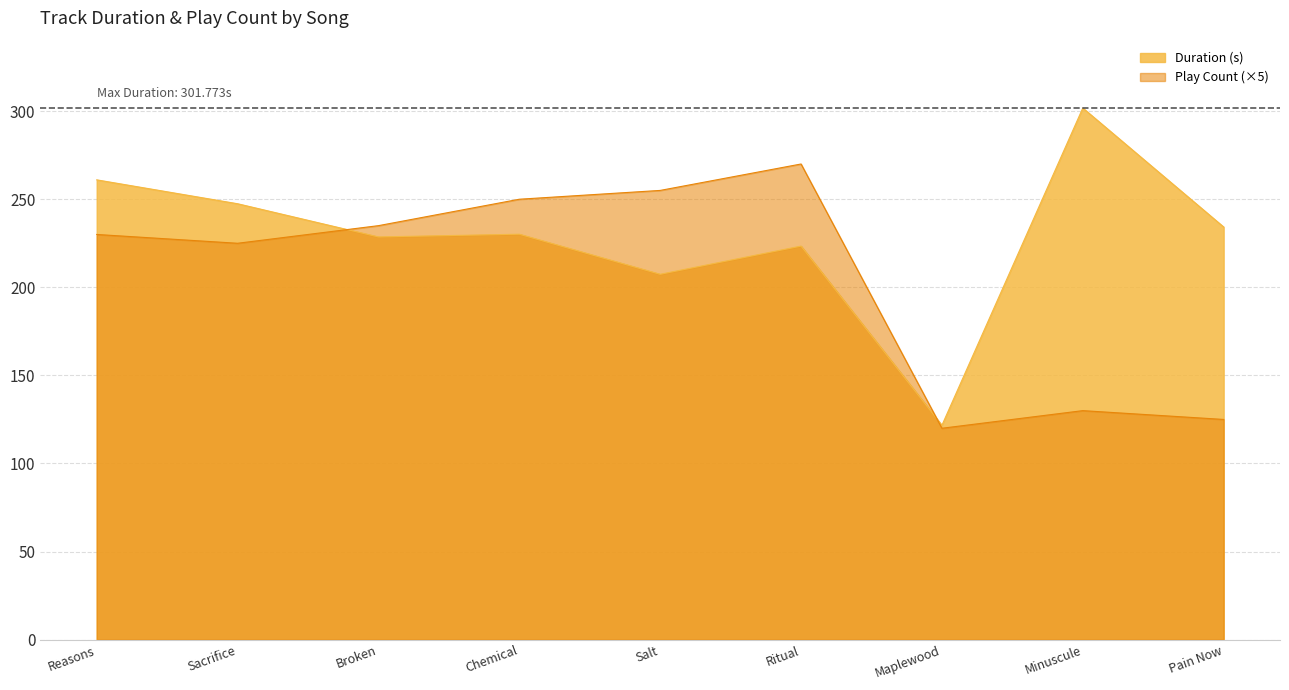

What is the spread (max minus min) of values at Broken?

6.4